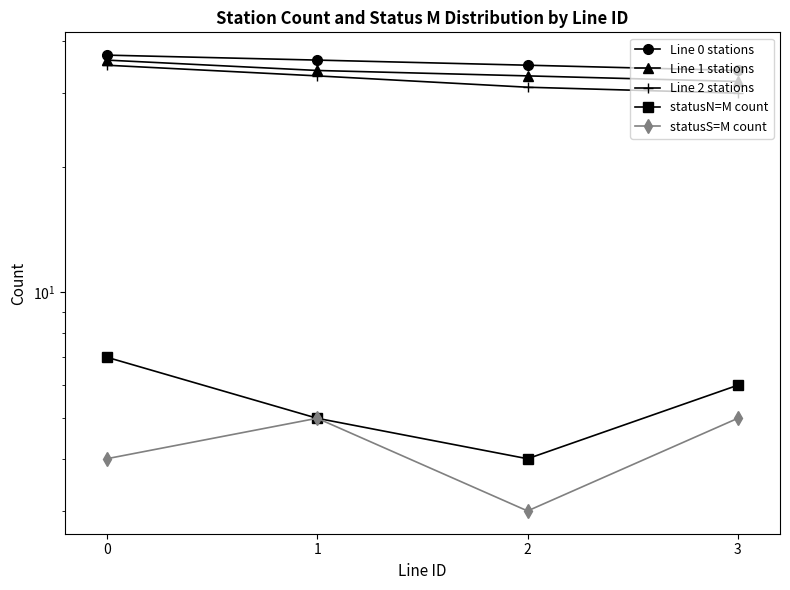

List the series in order of their peak value, highest first.

Line 0 stations, Line 1 stations, Line 2 stations, statusN=M count, statusS=M count